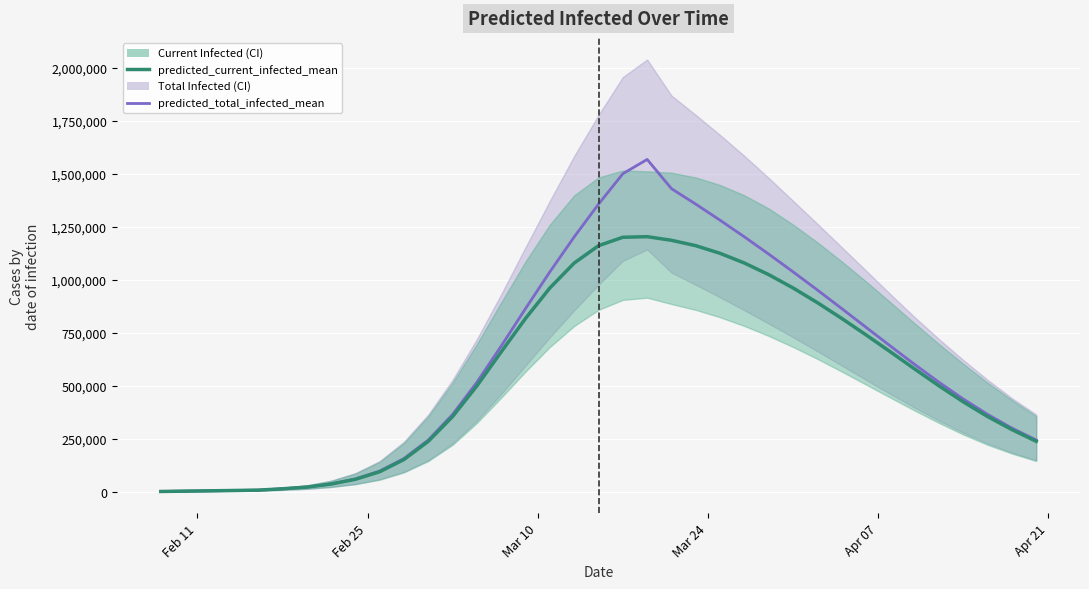

How many lines are shown in the chart?

2